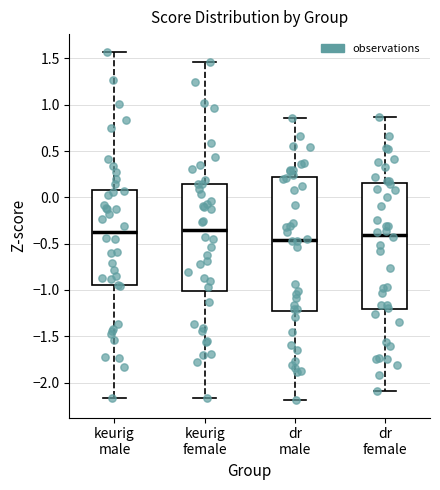

Reading left to right, read every box against the y-axis: the position of its median line, the range the box covers, and the ends of its whiskers. The values are not printed on the chart, so give them approximately, as read against the axis.

keurig male: median -0.40, box -0.95 to 0.10, whiskers -2.15 to 1.55
keurig female: median -0.35, box -1.00 to 0.15, whiskers -2.15 to 1.45
dr male: median -0.45, box -1.25 to 0.20, whiskers -2.20 to 0.85
dr female: median -0.40, box -1.20 to 0.15, whiskers -2.10 to 0.85